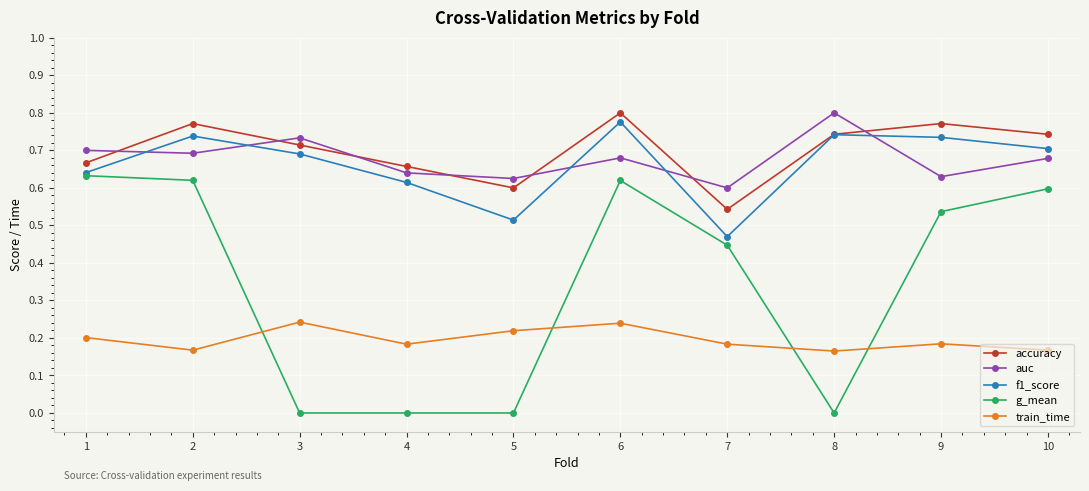

How many interior local valleys does the train_time series have?

3